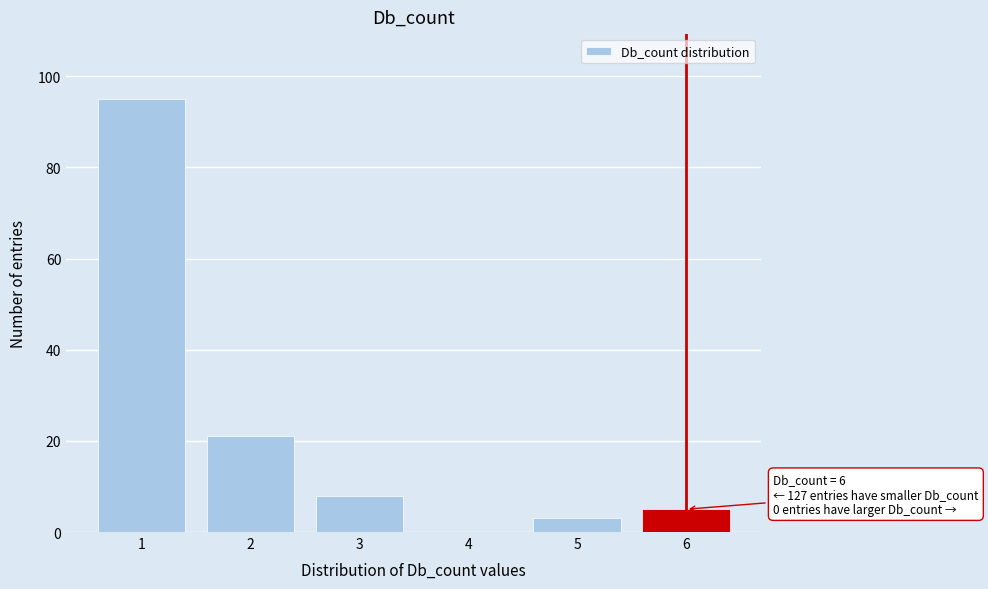

Reading left to right, list all the values displayed in this chart.

1=95	2=21	3=8	4=0	5=3	6=5